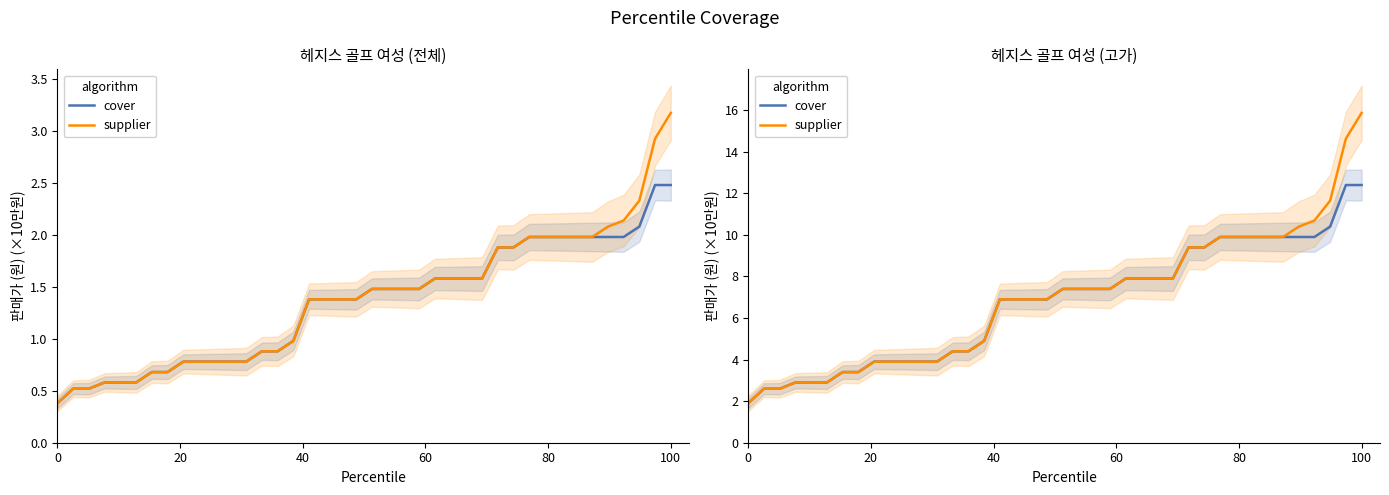

Reading left to right, transcribe all the data shown in this chart.

cover: 1.9	2.6	2.6	2.9	2.9	2.9	3.4	3.4	3.9	3.9	3.9	3.9	3.9	4.4	4.4	4.9	6.9	6.9	6.9	6.9	7.4	7.4	7.4	7.4	7.9	7.9	7.9	7.9	9.4	9.4	9.9	9.9	9.9	9.9	9.9	9.9	9.9	10.4	12.4	12.4
supplier: 1.9	2.6	2.6	2.9	2.9	2.9	3.4	3.4	3.9	3.9	3.9	3.9	3.9	4.4	4.4	4.9	6.9	6.9	6.9	6.9	7.4	7.4	7.4	7.4	7.9	7.9	7.9	7.9	9.4	9.4	9.9	9.9	9.9	9.9	9.9	10.4	10.7	11.6	14.6	15.9